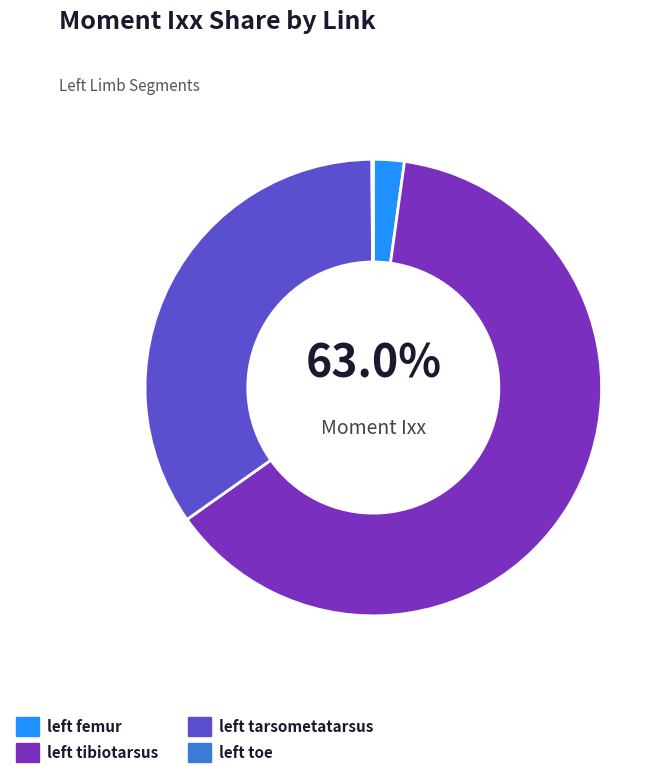

Count the number of slices in the pie.

4